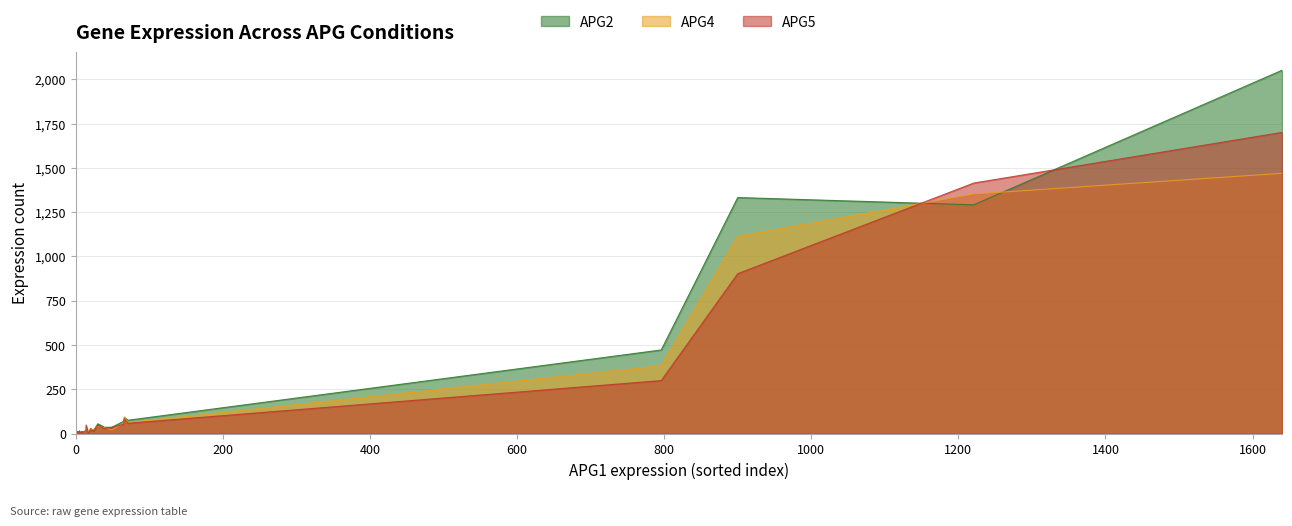

Reading left to right, what are all the values shown in this chart?

APG2: 19=16	5=4	0=2	0=5	6=5	11=10	24=17	14=17	20=29	17=10	900=1333	1221=1292	796=472	71=75	14=19	2=8	10=7	66=90	3=3	4=3	1=1	1=3	2=3	39=35	3=12	5=8	1=2	30=55	7=6	8=12	1640=2052	4=6	9=8	2=2	49=35	5=6	65=69	7=8	8=10	4=2
APG4: 19=23	5=5	0=1	0=0	6=4	11=7	24=21	14=15	20=24	17=7	900=1114	1221=1353	796=383	71=62	14=34	2=6	10=12	66=94	3=3	4=6	1=1	1=0	2=2	39=32	3=1	5=4	1=2	30=43	7=10	8=11	1640=1470	4=6	9=4	2=3	49=21	5=2	65=56	7=7	8=6	4=2
APG5: 19=14	5=4	0=0	0=0	6=1	11=11	24=14	14=16	20=20	17=1	900=903	1221=1415	796=299	71=58	14=48	2=8	10=6	66=83	3=3	4=5	1=4	1=1	2=4	39=28	3=2	5=14	1=1	30=47	7=5	8=12	1640=1701	4=5	9=6	2=4	49=35	5=2	65=52	7=8	8=4	4=0